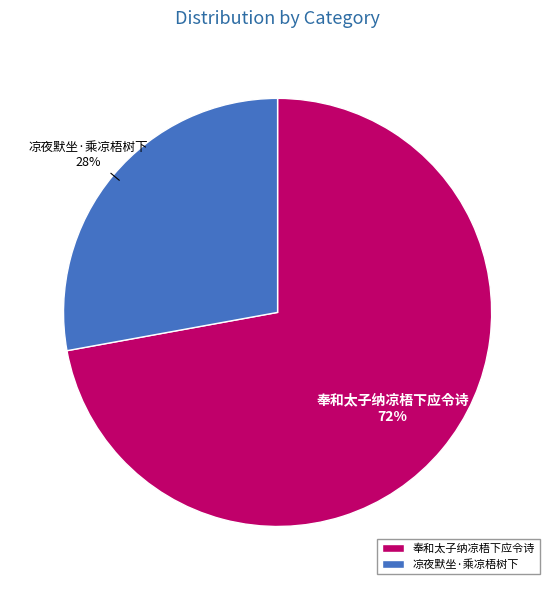

Rank the categories by value from lowest to highest.

凉夜默坐·乘凉梧树下, 奉和太子纳凉梧下应令诗